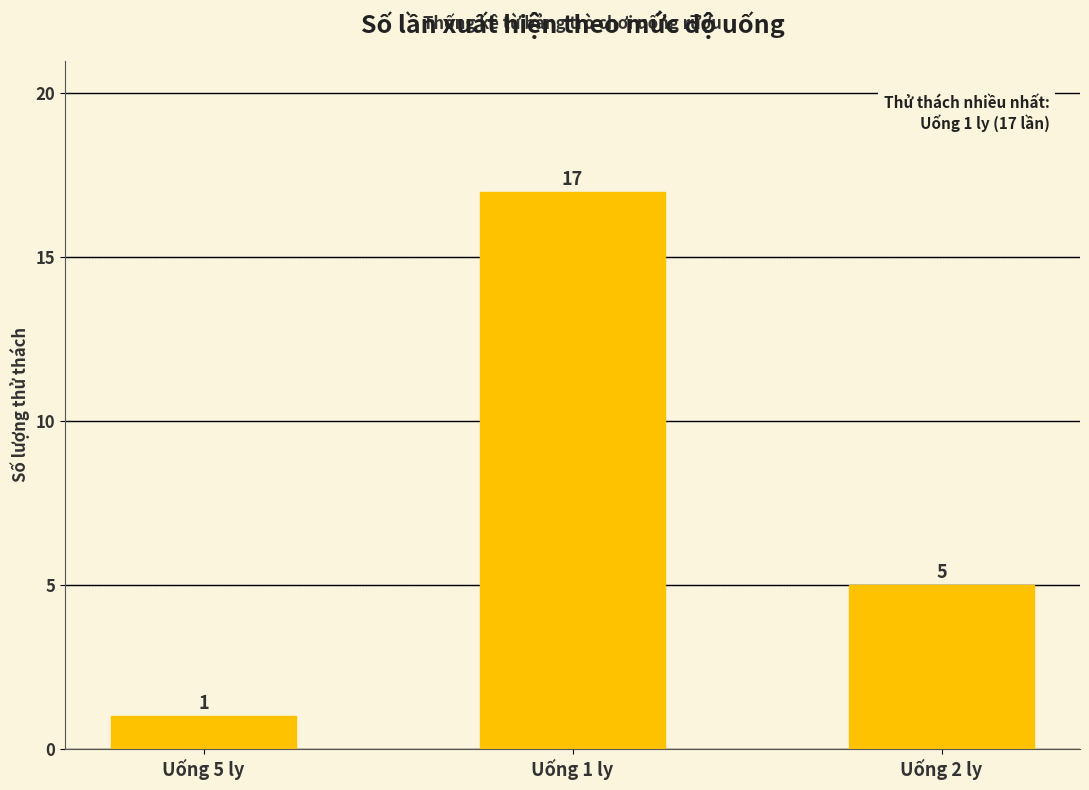

What is the maximum value shown in the chart?

17